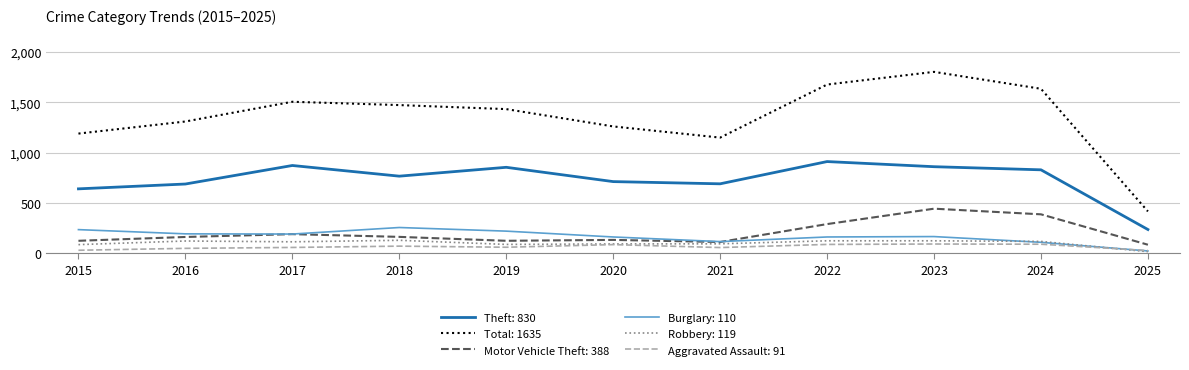

What is the maximum value shown in the chart?

1803